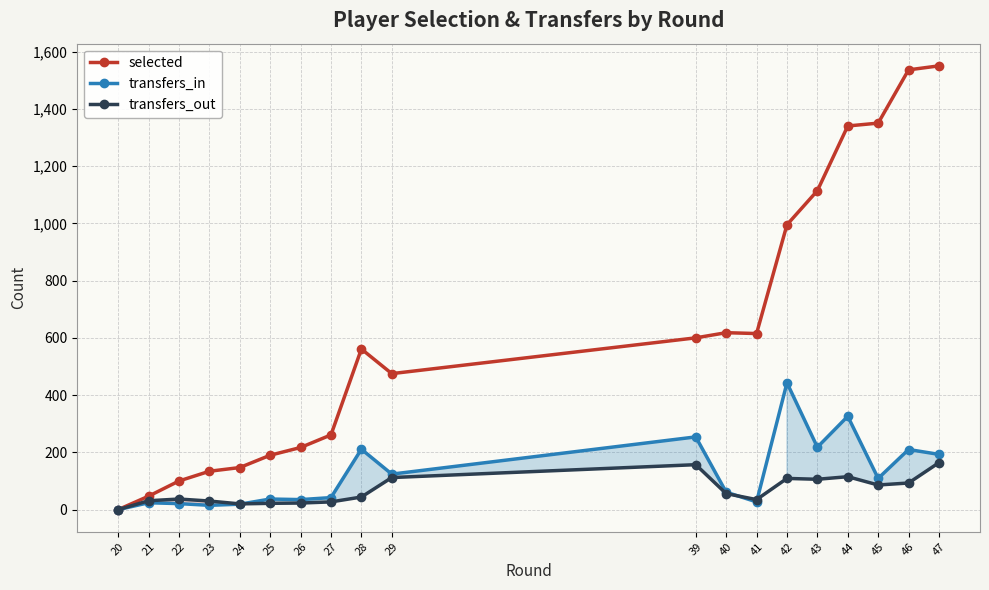

What is the difference between the maximum and minimum values in the transfers_in series?

443